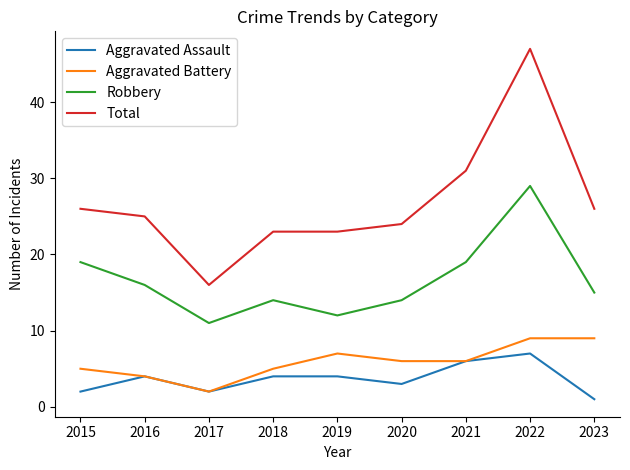

What is the lowest value of the Robbery series?

11